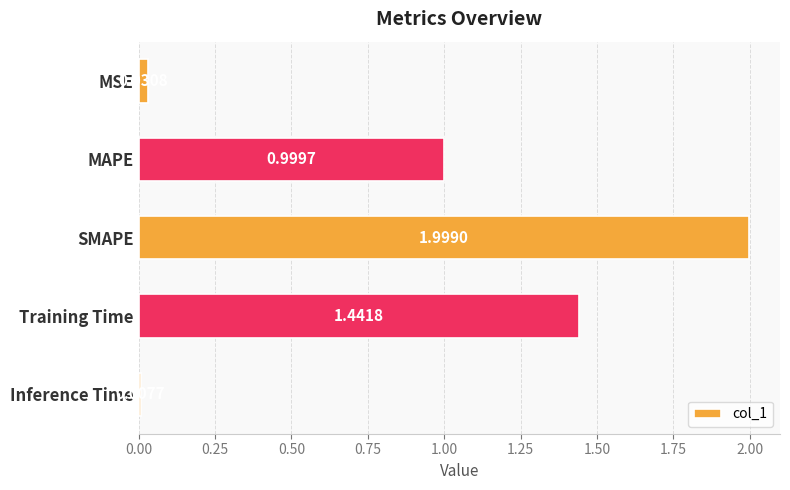

Are the bars grouped side by side (vs. stacked)?

No